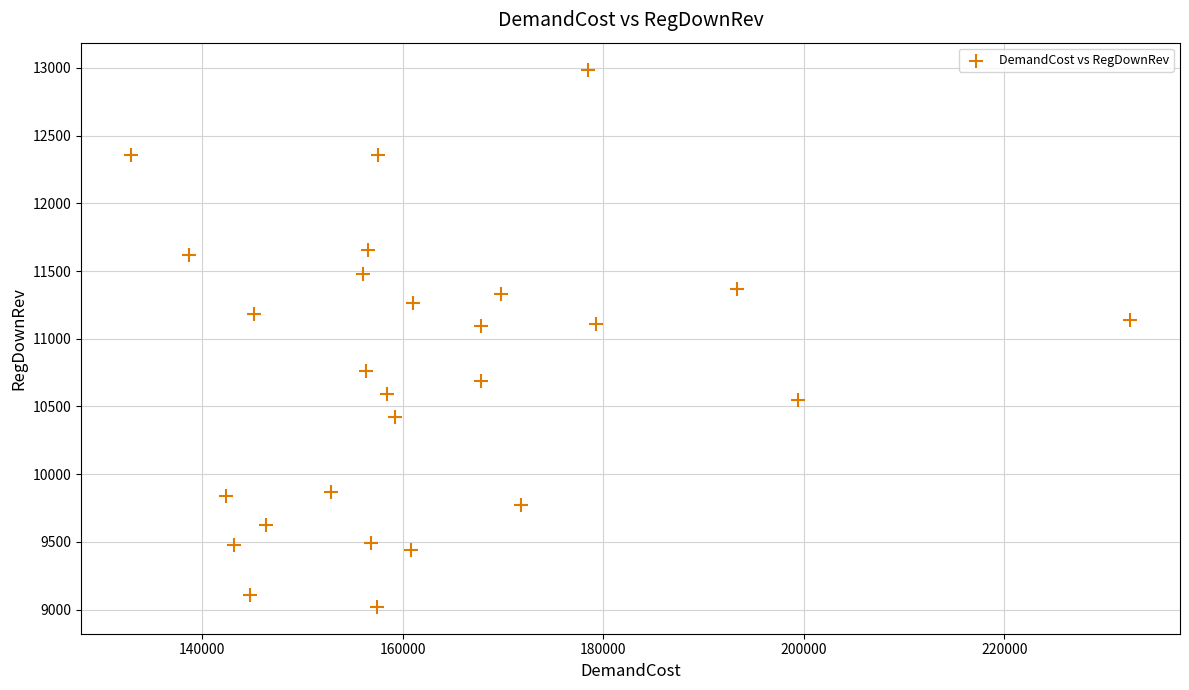

What is the range of Y values (max minus min)?

3967.2